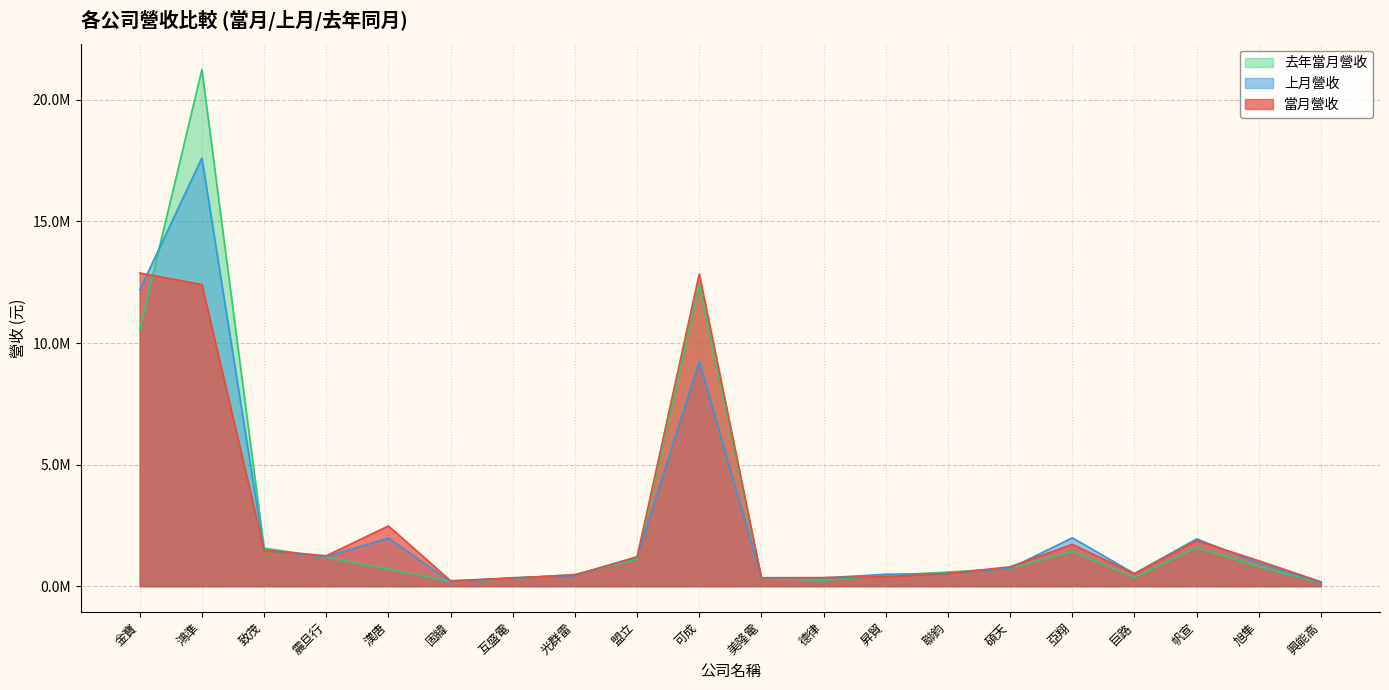

At 聯鈞, list the series in order from largest to smallest.

去年當月營收, 當月營收, 上月營收